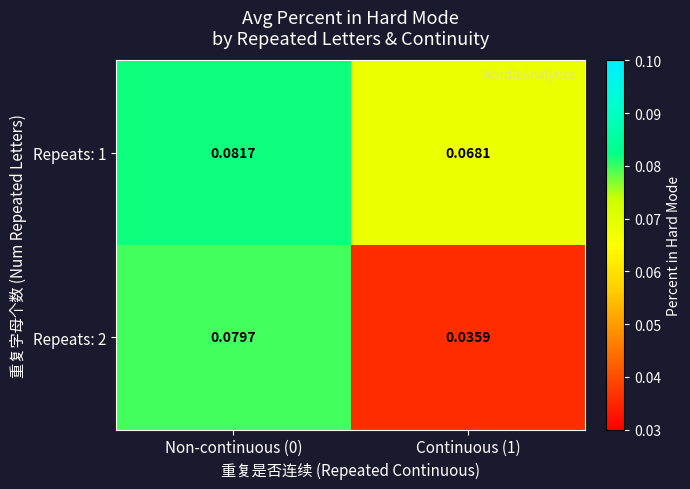

Reading right to left, extract all data points from this chart.

Repeats: 1: Continuous (1)=0.1	Non-continuous (0)=0.1
Repeats: 2: Continuous (1)=0.0	Non-continuous (0)=0.1